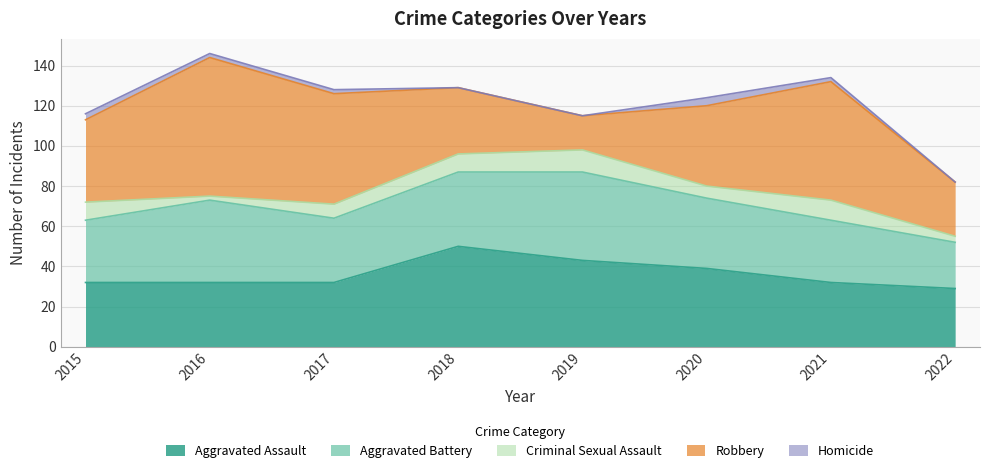

What is the difference between the second highest and second lowest values in the Homicide series?

3